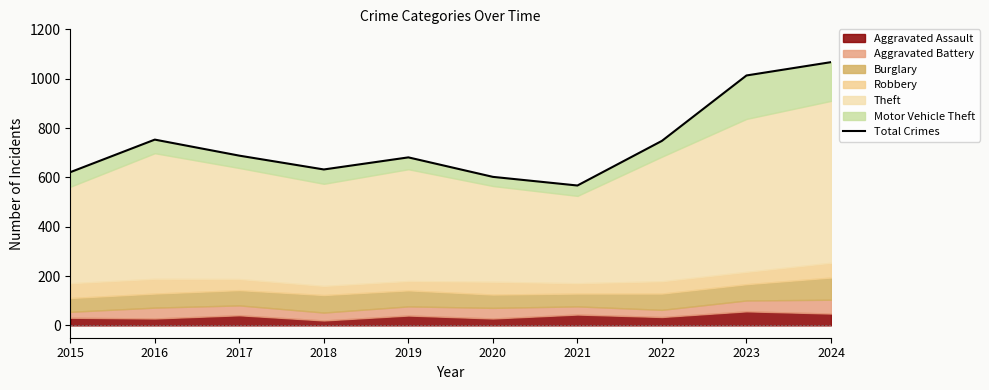

What is the value of the 3rd point from the left?

688